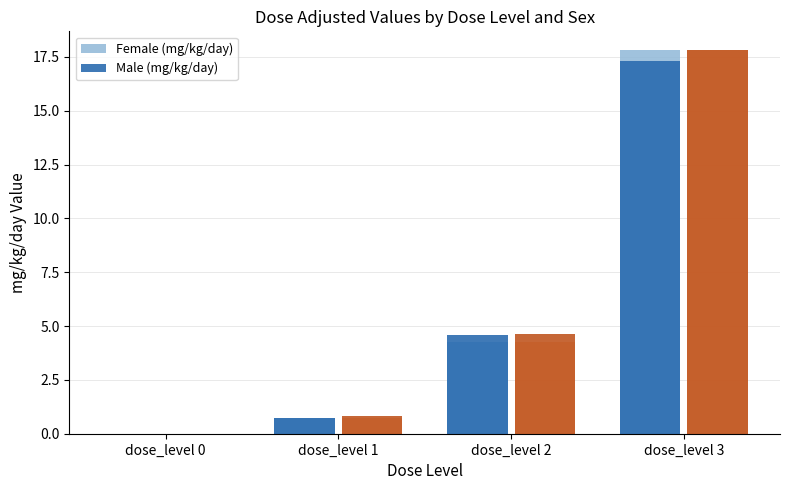

How many groups of bars are there?

4